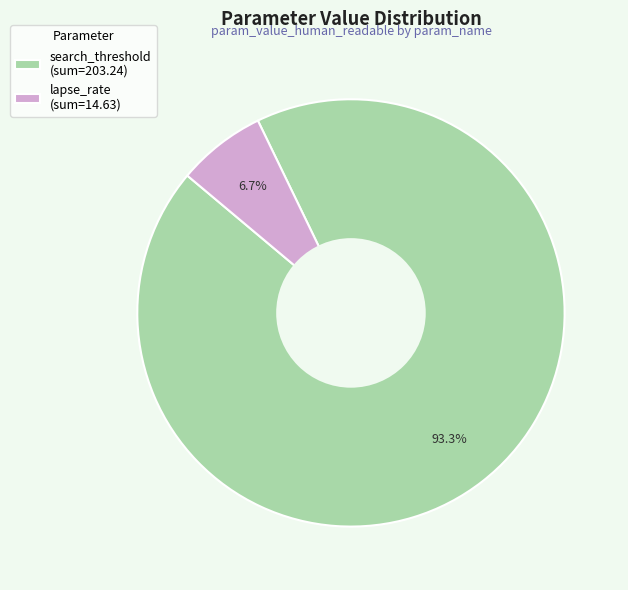

Approximately how many times larger is the value at search_threshold (sum=203.24) compared to lapse_rate (sum=14.63)?

13.9